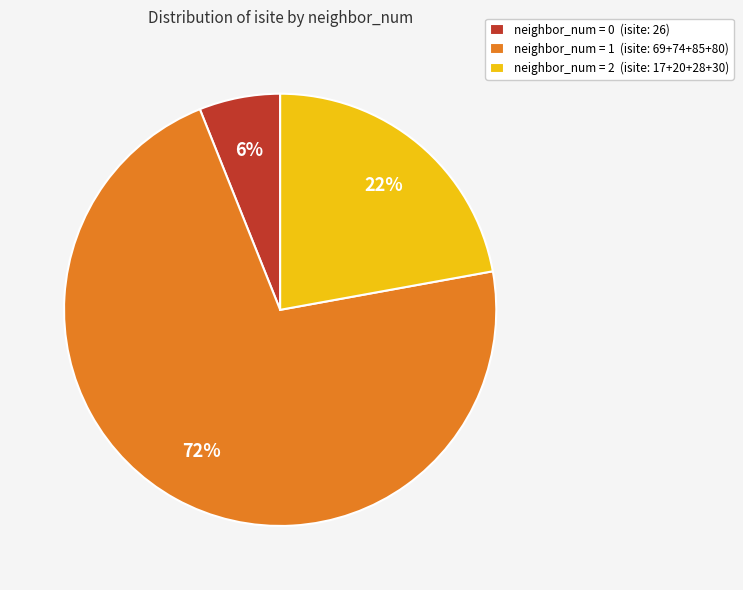

Rank the categories by value from highest to lowest.

neighbor_num = 1 (isite: 69+74+85+80), neighbor_num = 2 (isite: 17+20+28+30), neighbor_num = 0 (isite: 26)